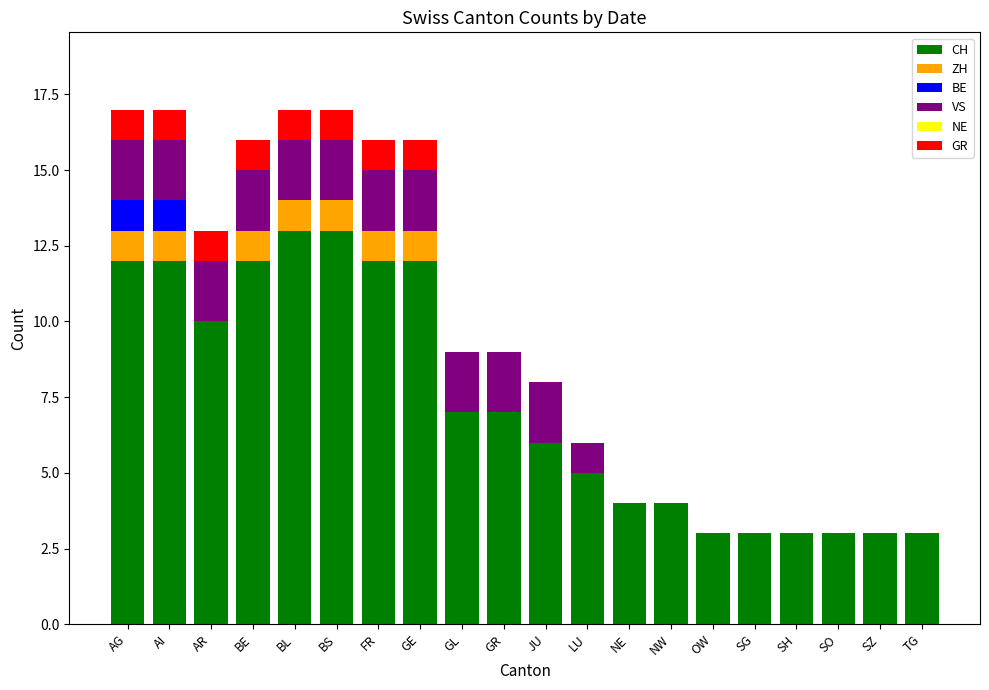

What is the highest value of the CH series?

13